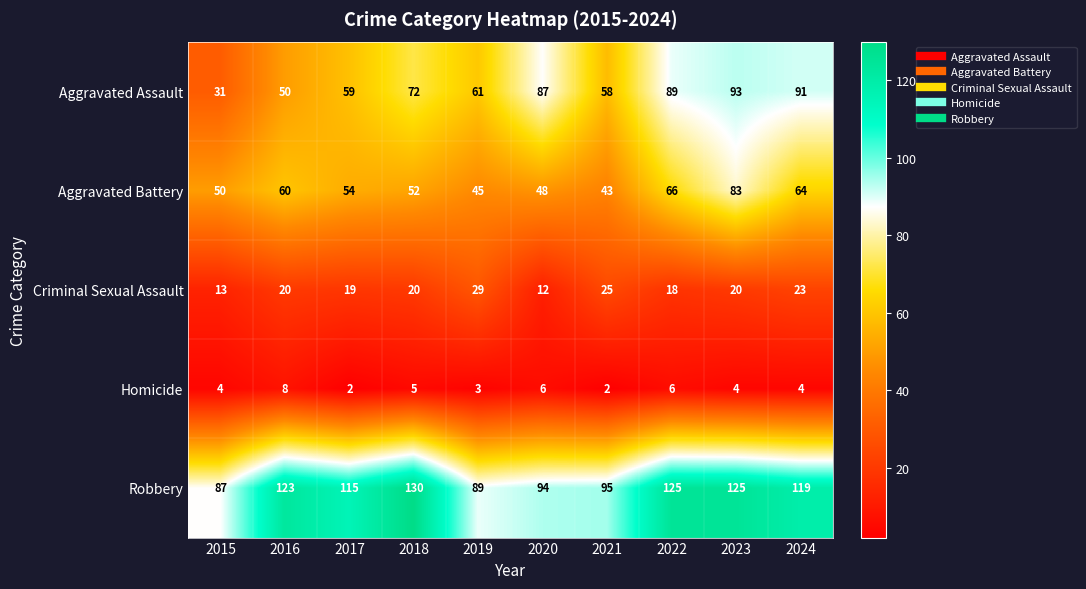

What is the highest value of the Robbery series?

130